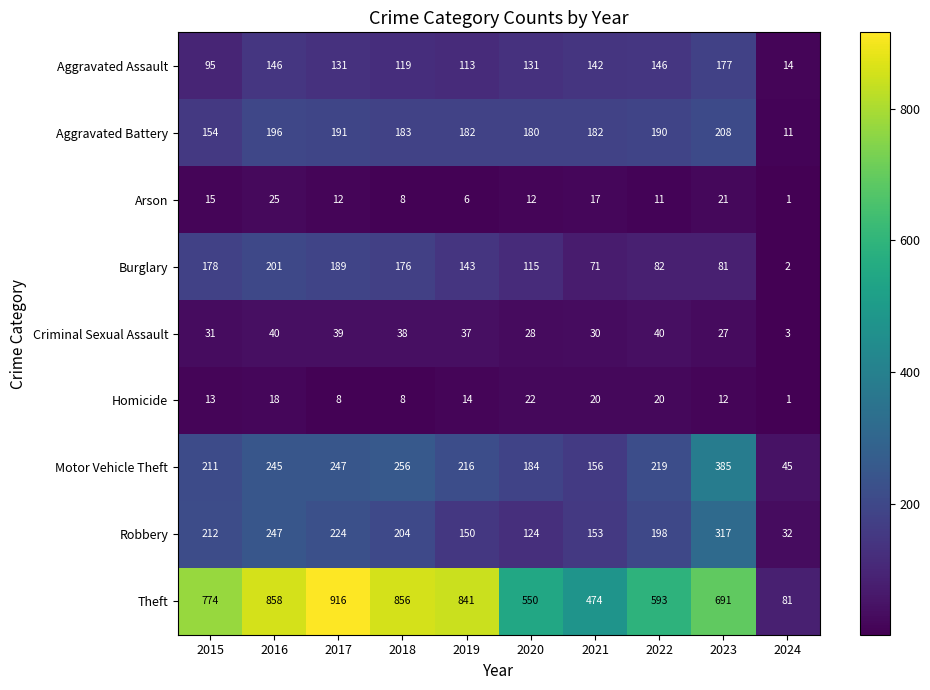

At which category is the sum across all series the highest?

2016